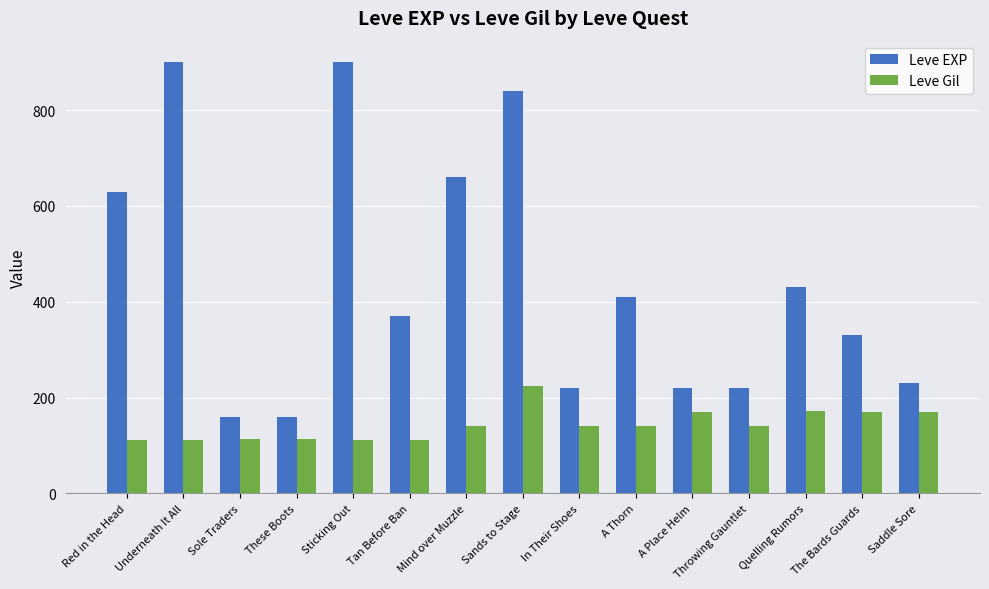

Rank the series by their maximum value, from highest to lowest.

Leve EXP, Leve Gil